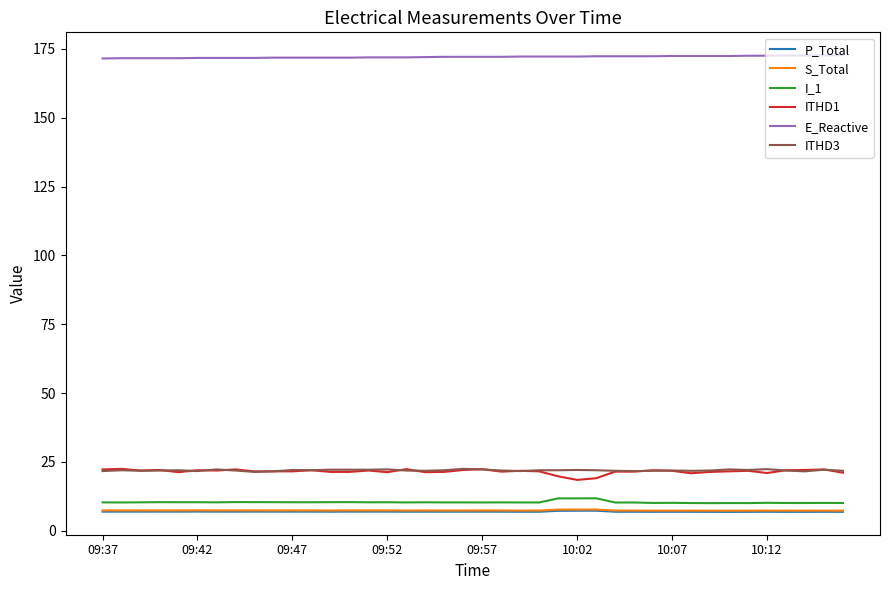

What is the smallest value displayed?

6.9